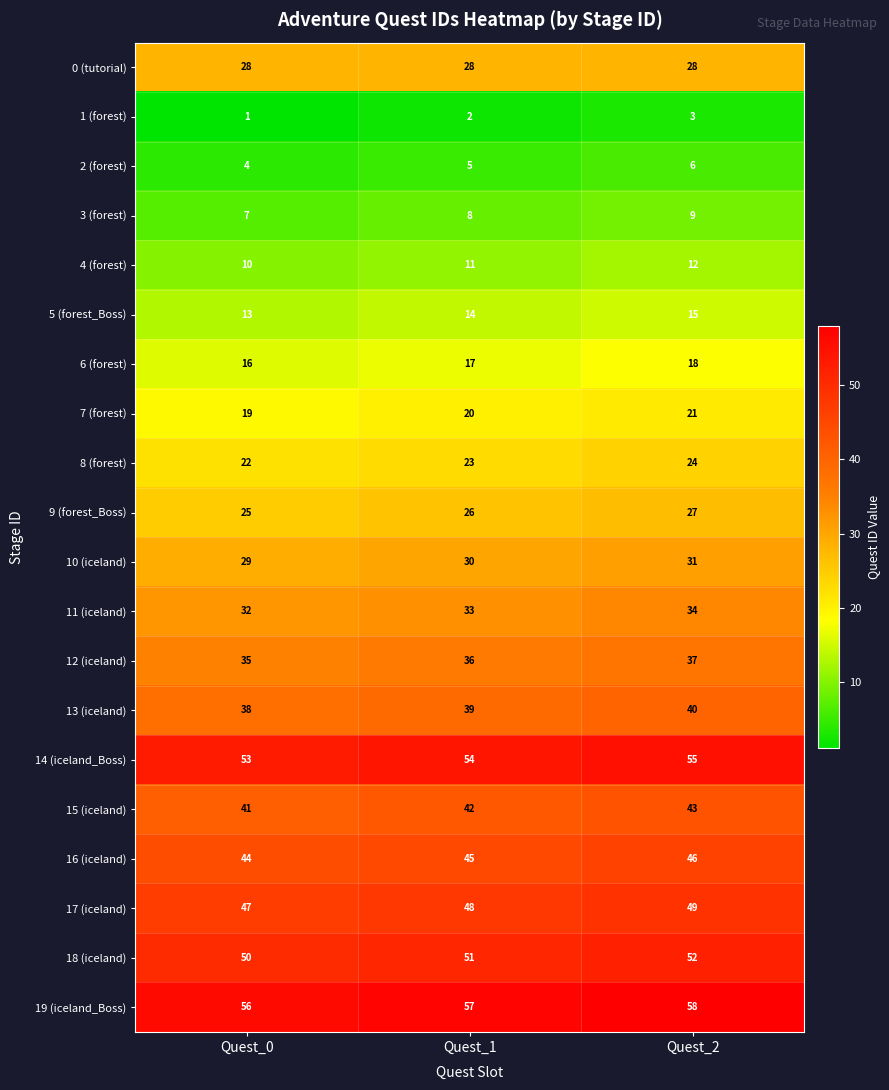

How many data points in 15 (iceland) are less than 42?

1